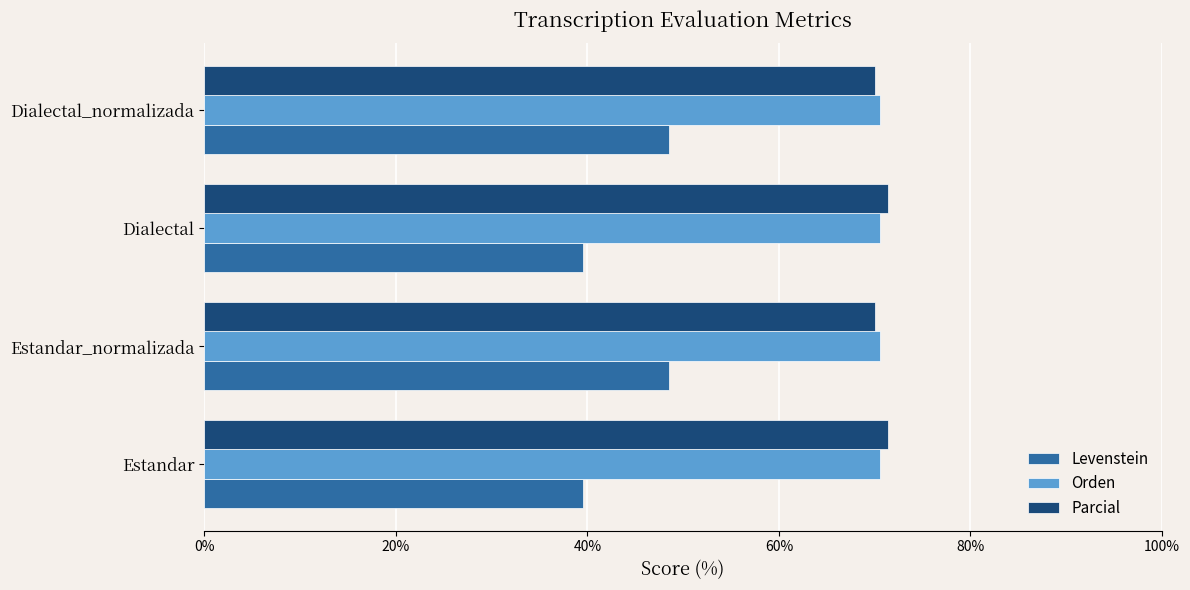

What is the sum of all Levenstein values?

176.2